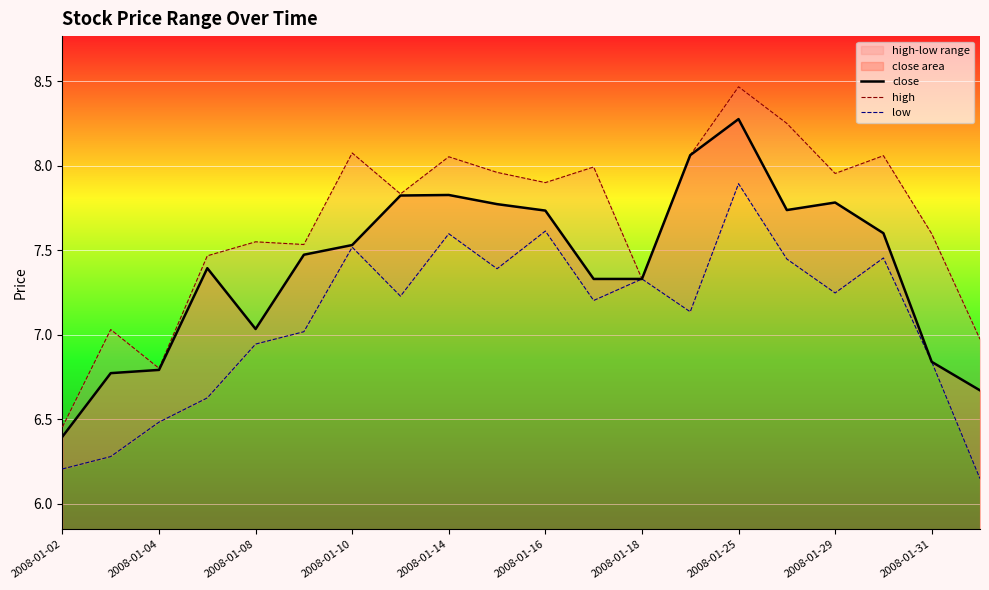

What is the highest value of the close series?

8.3